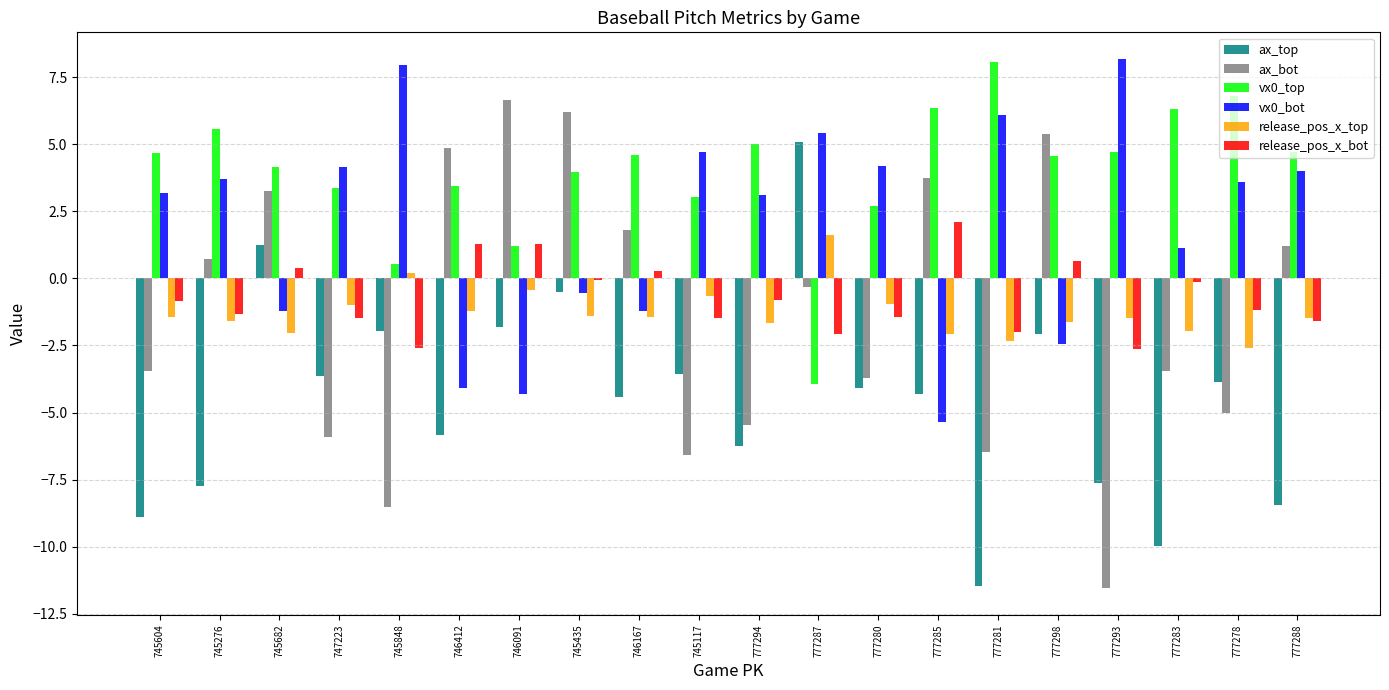

What are all the series names shown in the legend?

ax_top, ax_bot, vx0_top, vx0_bot, release_pos_x_top, release_pos_x_bot